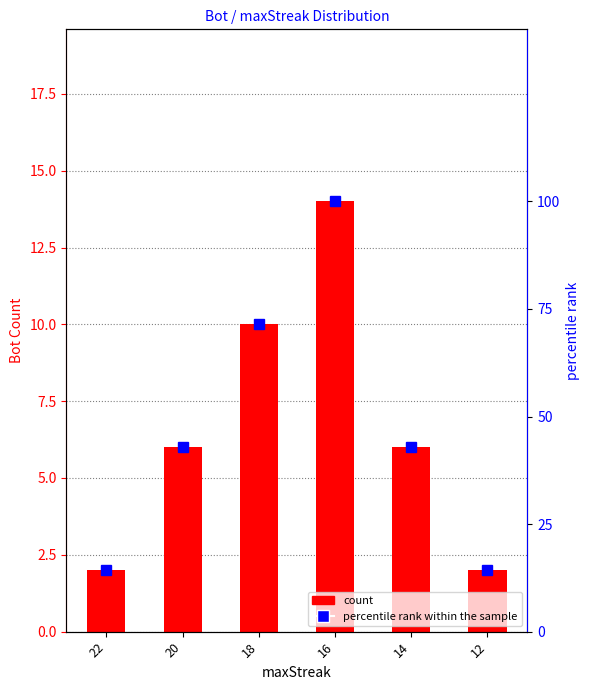

Between 22 and 16, which is larger?

16